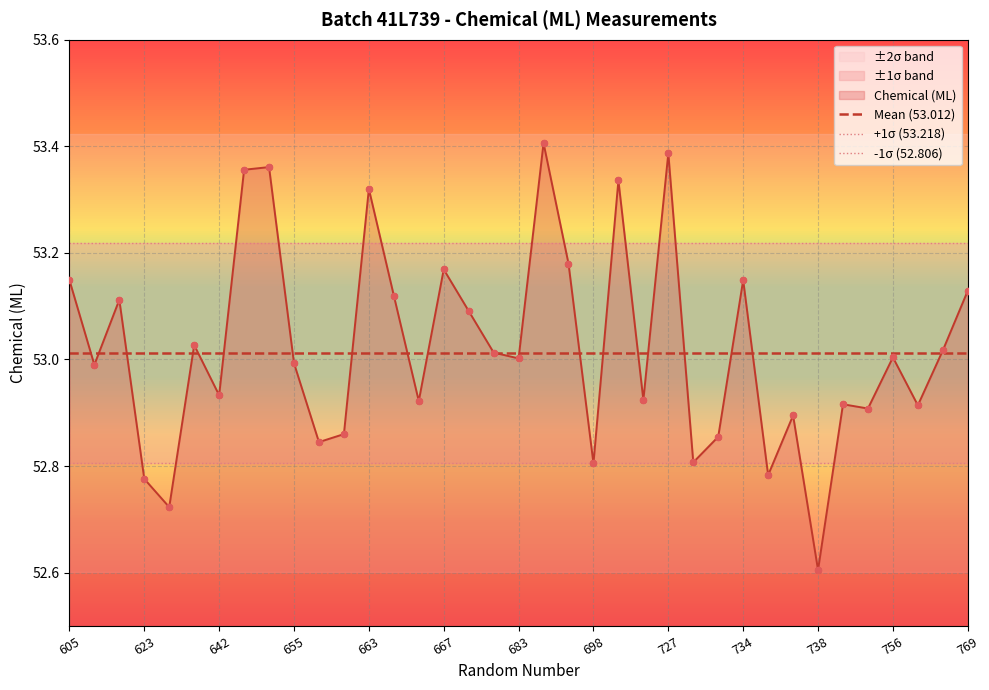

Which series has the largest total across all categories?

+1σ (53.218)